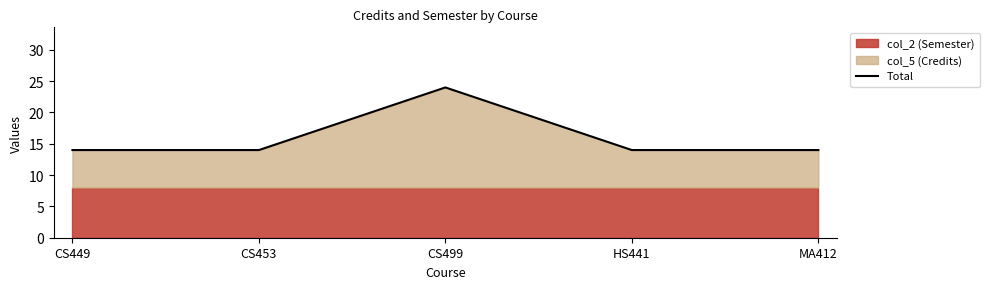

Reading right to left, what are all the values shown in this chart?

14	14	24	14	14